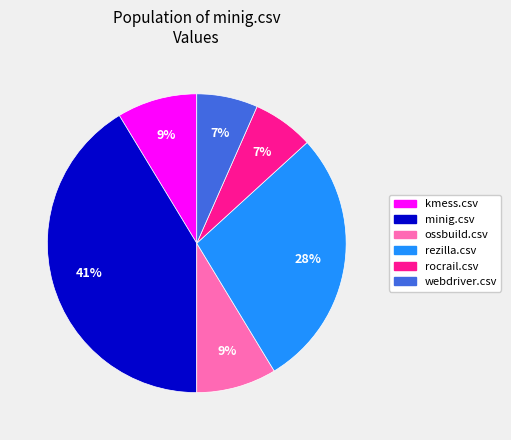

Does webdriver.csv represent more than half of the total?

No